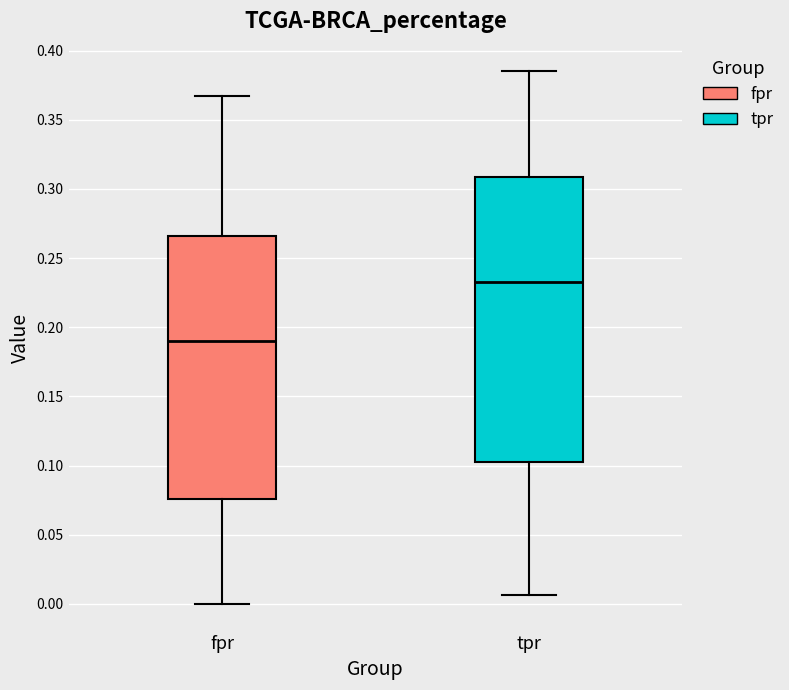

Comparing the boxes themselves (not the whiskers), which one is the tallest?

tpr